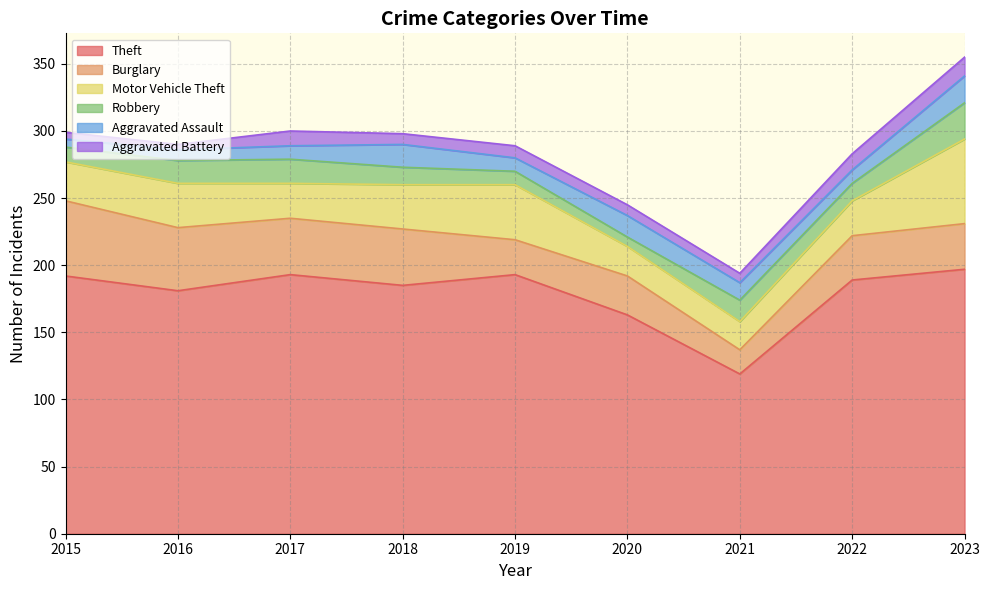

What value does the Burglary series have at 2019, to the nearest 5?

25